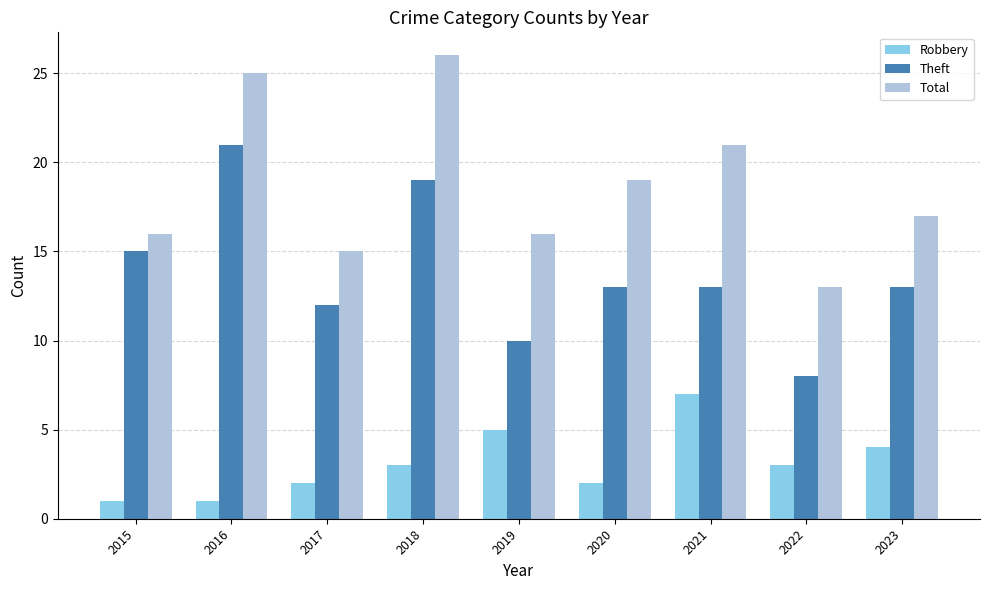

How many data points does each series have?

9